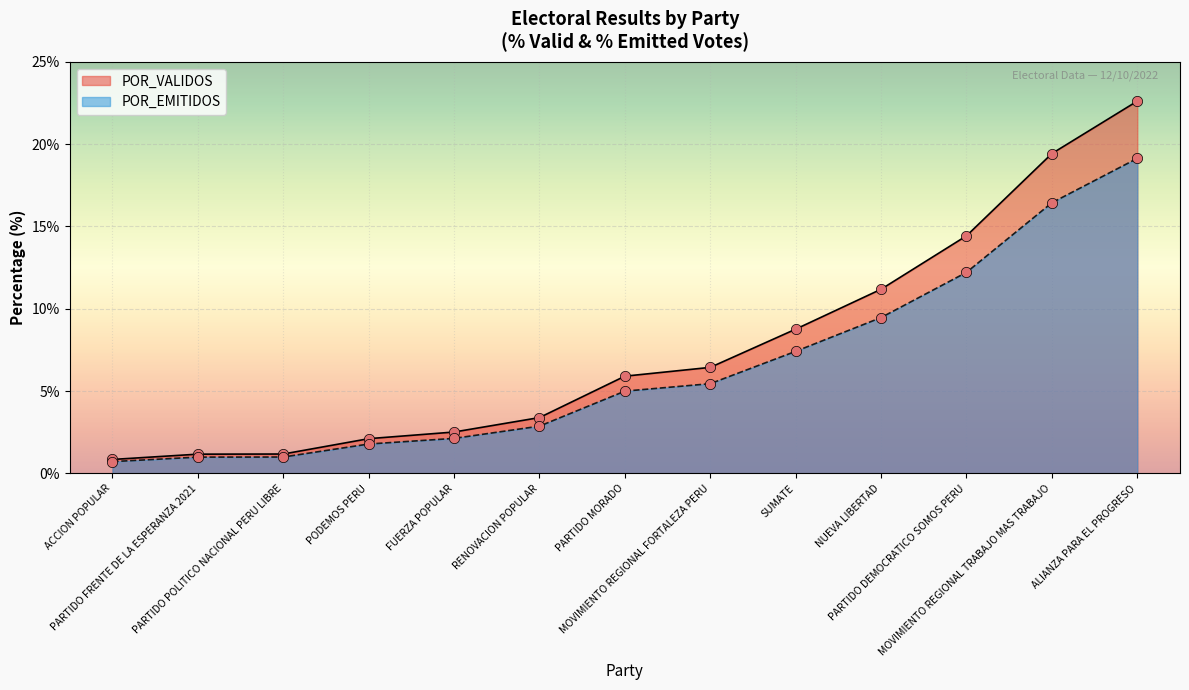

Which series has the widest spread of values?

POR_VALIDOS